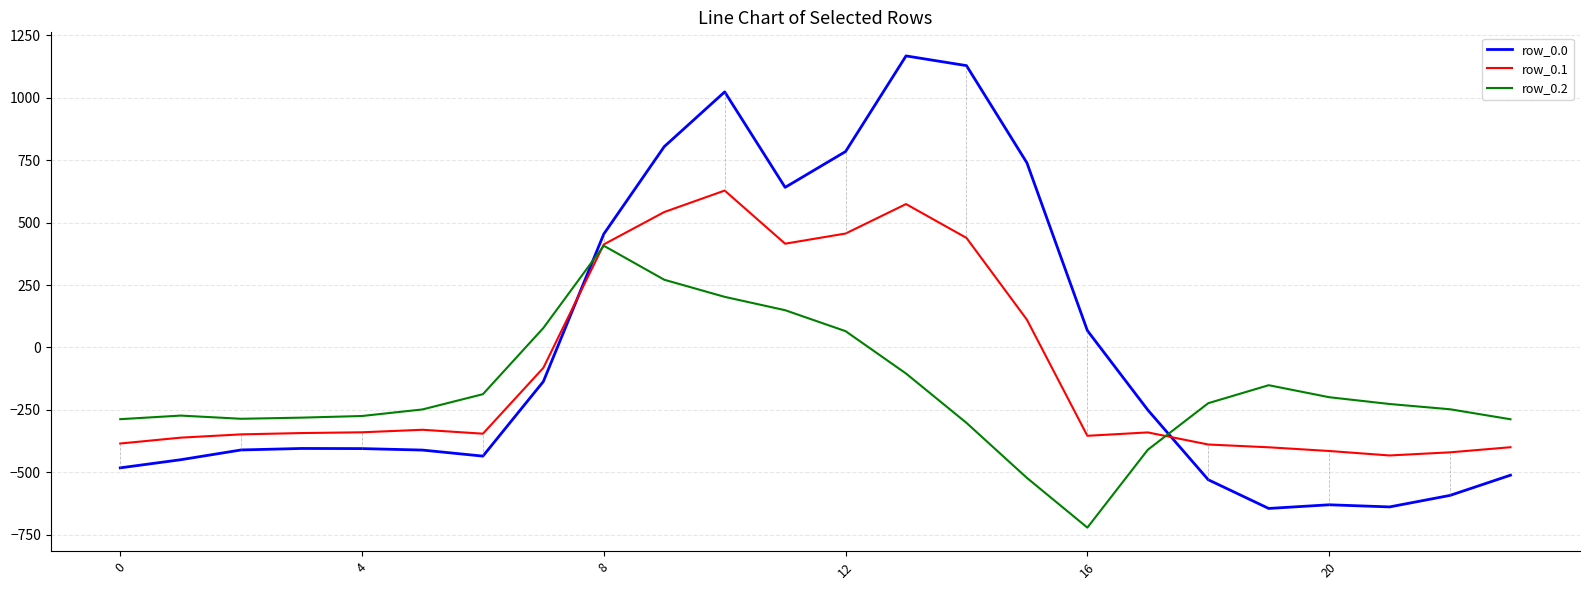

What is the lowest value of the row_0.2 series?

-721.2